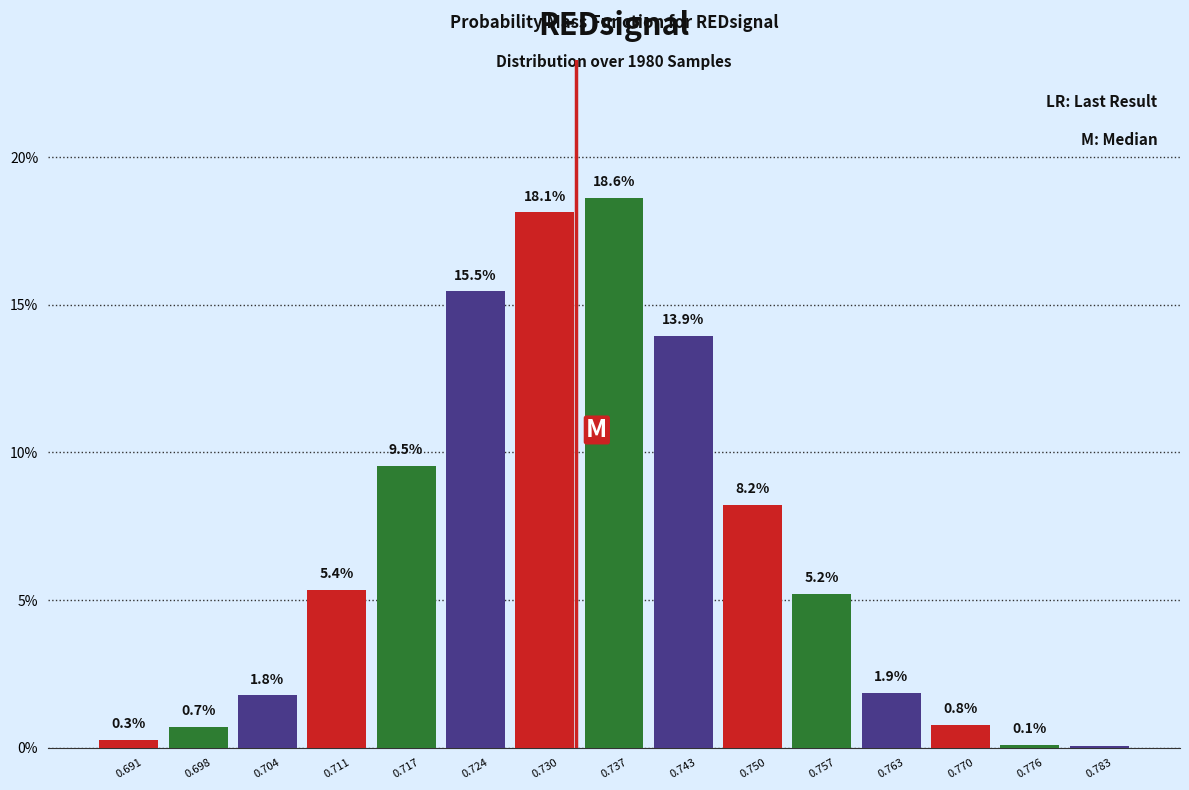

Reading left to right, transcribe this chart: for each bar, give the range it covers on the x-axis and its height. The bar edges are not printed on the chart, so give them approximately, as read against the axis.

0.688 to 0.695: 0.3
0.695 to 0.701: 0.7
0.701 to 0.708: 1.8
0.708 to 0.714: 5.4
0.714 to 0.721: 9.5
0.721 to 0.727: 15.5
0.727 to 0.734: 18.1
0.734 to 0.740: 18.6
0.740 to 0.747: 13.9
0.747 to 0.753: 8.2
0.753 to 0.760: 5.2
0.760 to 0.766: 1.9
0.766 to 0.773: 0.8
0.773 to 0.779: 0.1
0.779 to 0.786: 0.1